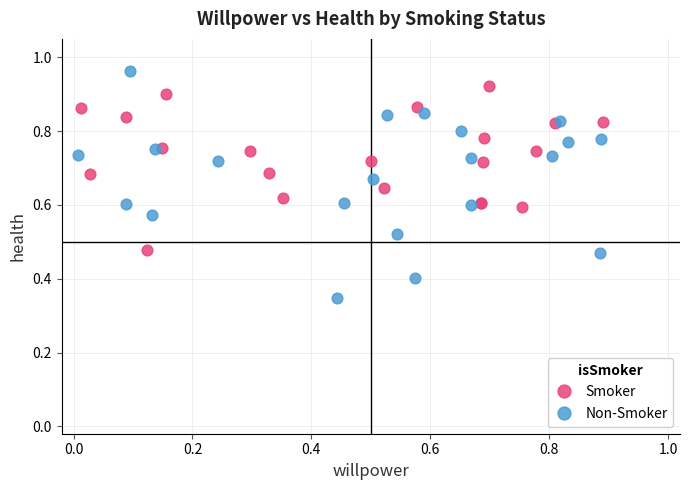

Which series reaches the minimum Y coordinate?

Non-Smoker